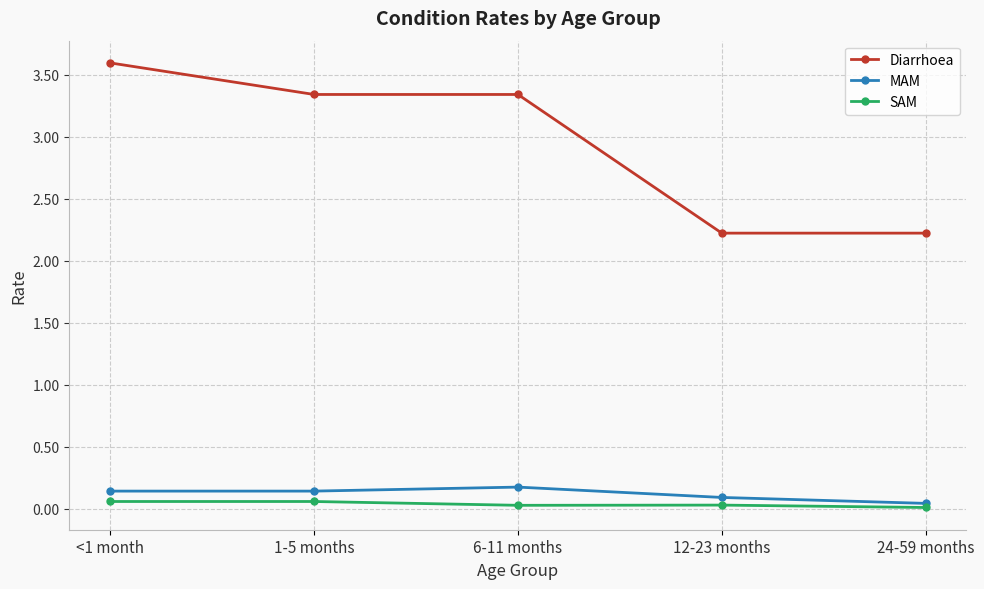

True or false: MAM has more than 0 points higher than both neighbors.

True